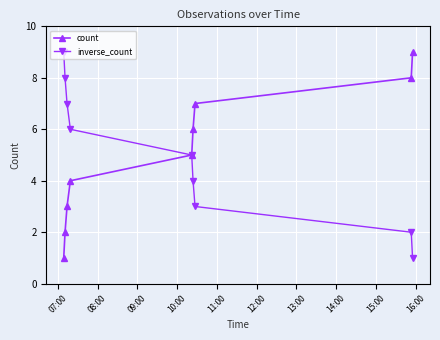

What are all the series names shown in the legend?

count, inverse_count